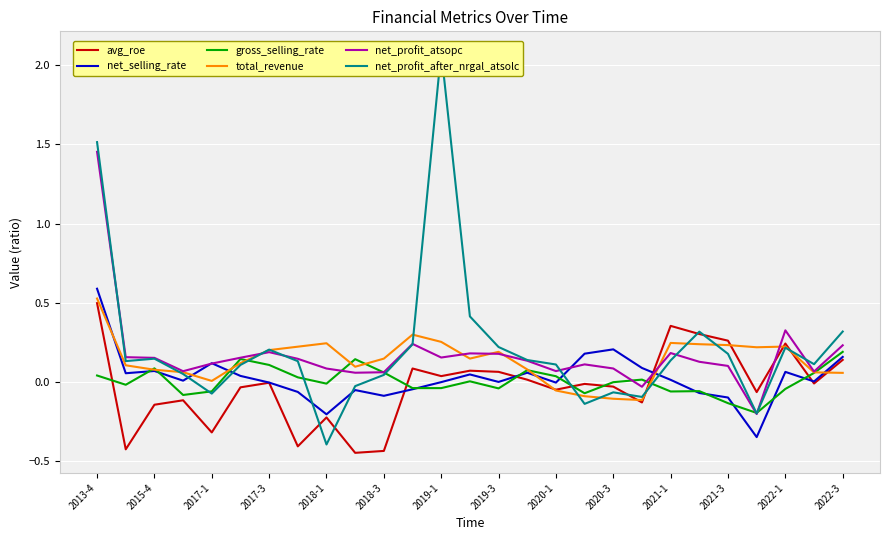

Is it true that gross_selling_rate equals 0.0 at 25?

False